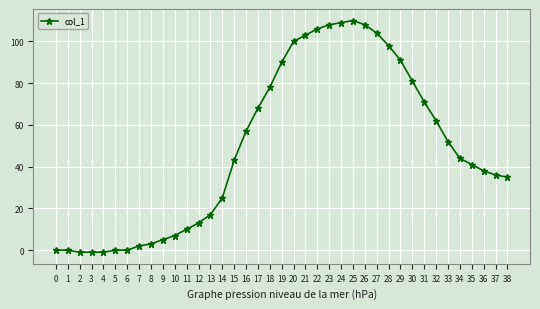

How many data points does each series have?

39